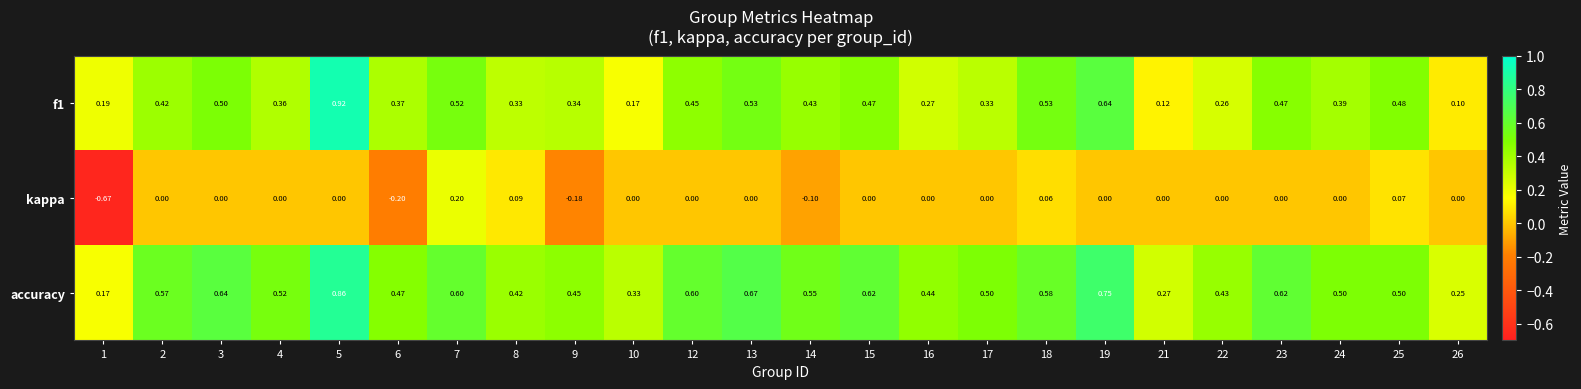

Count the number of categories in the chart.

24